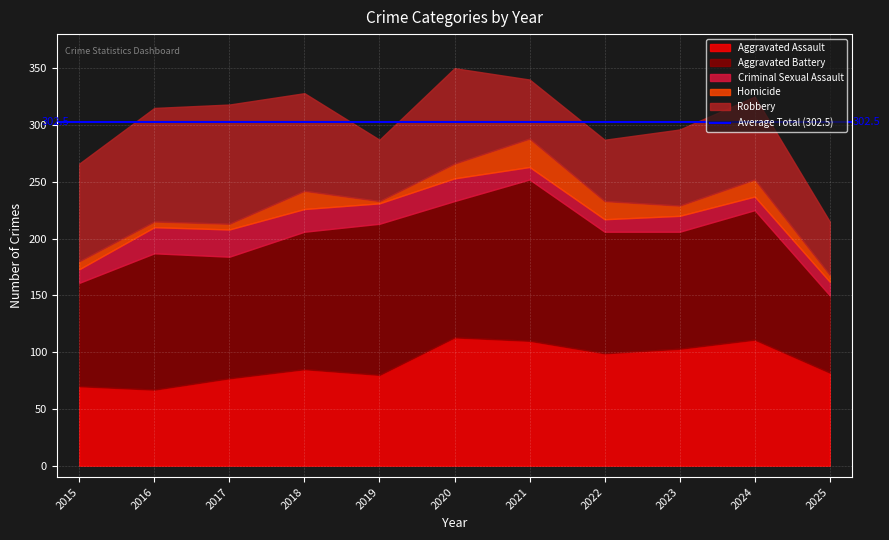

Which series has the widest spread of values?

Aggravated Battery